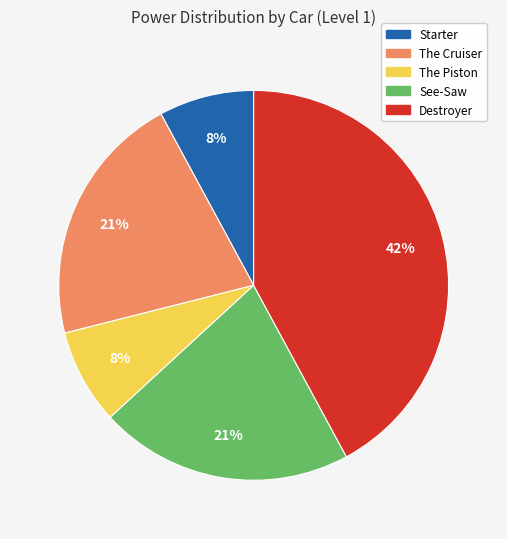

To the nearest percent, what is the average slice percentage?

20%